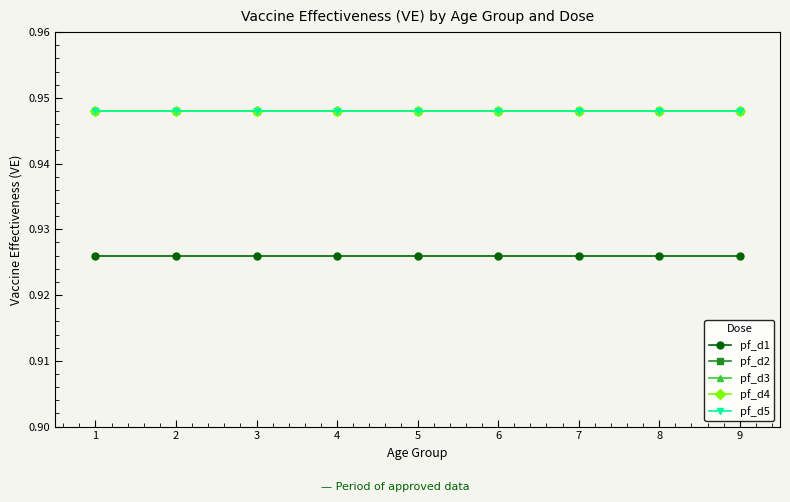

True or false: pf_d2 and pf_d1 intersect in this chart.

False